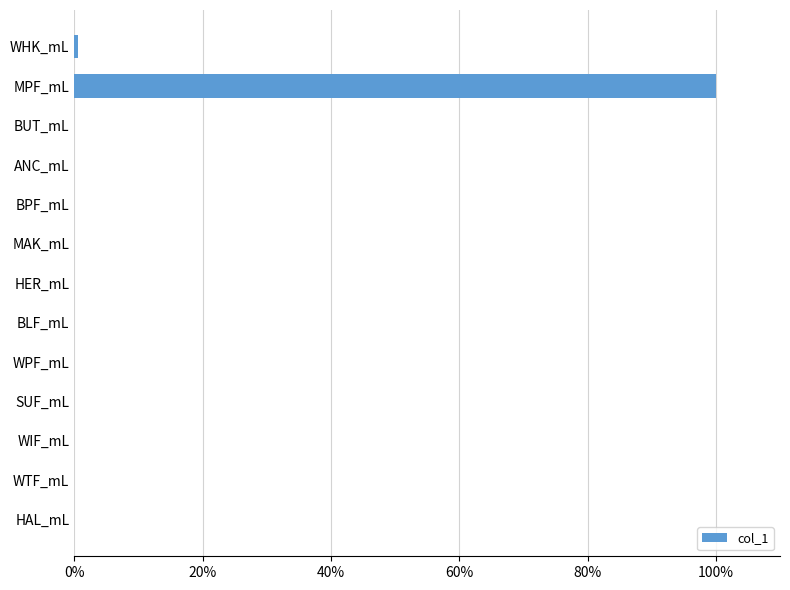

How many series are shown in this chart?

1